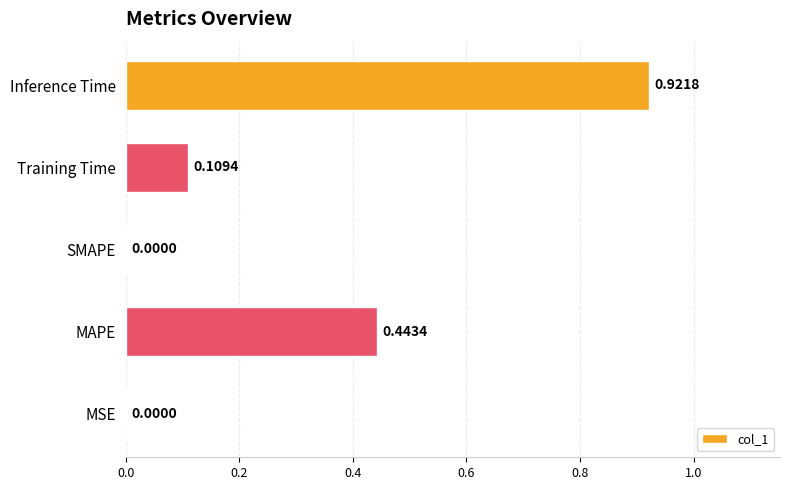

At which category does the chart reach its peak across all series?

Inference Time